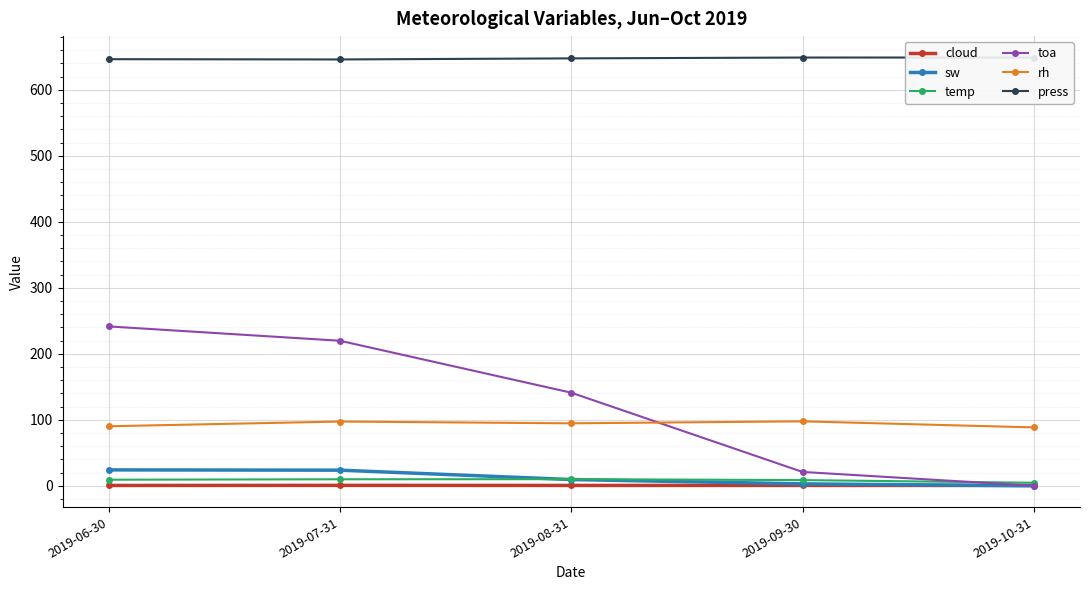

True or false: temp has more than 2 points higher than both neighbors.

False